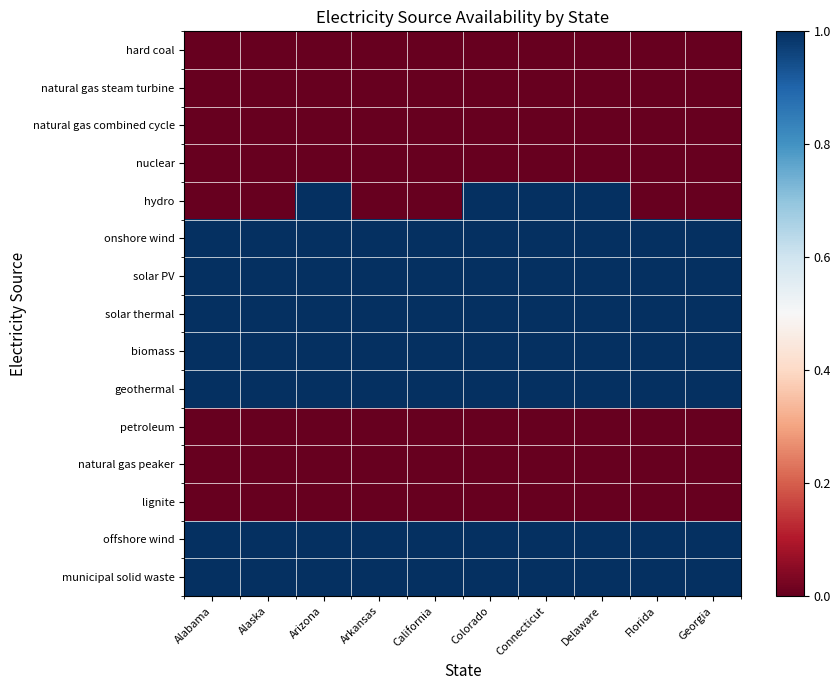

Rank the series by their maximum value, from highest to lowest.

hydro, onshore wind, solar PV, solar thermal, biomass, geothermal, offshore wind, municipal solid waste, hard coal, natural gas steam turbine, natural gas combined cycle, nuclear, petroleum, natural gas peaker, lignite